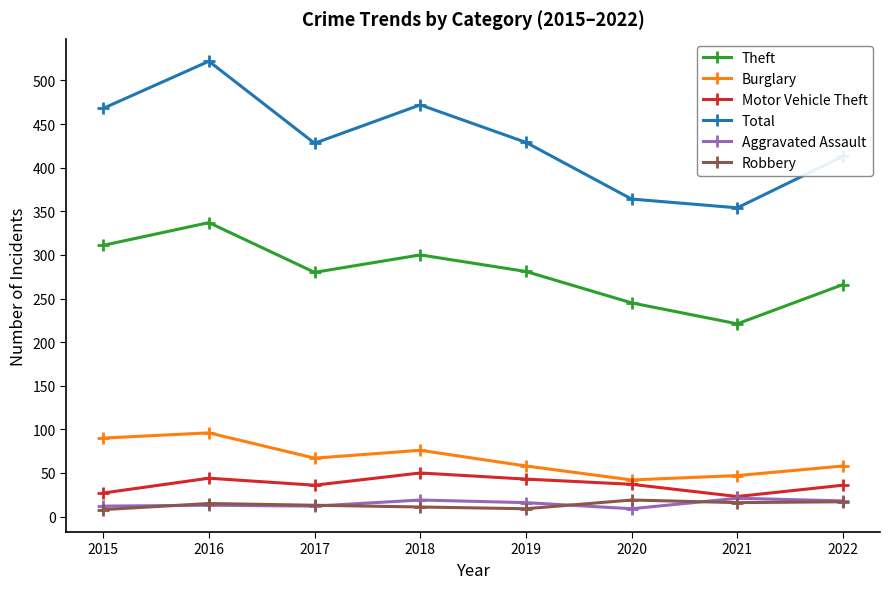

At how many categories does at least one series exceed 70?

8